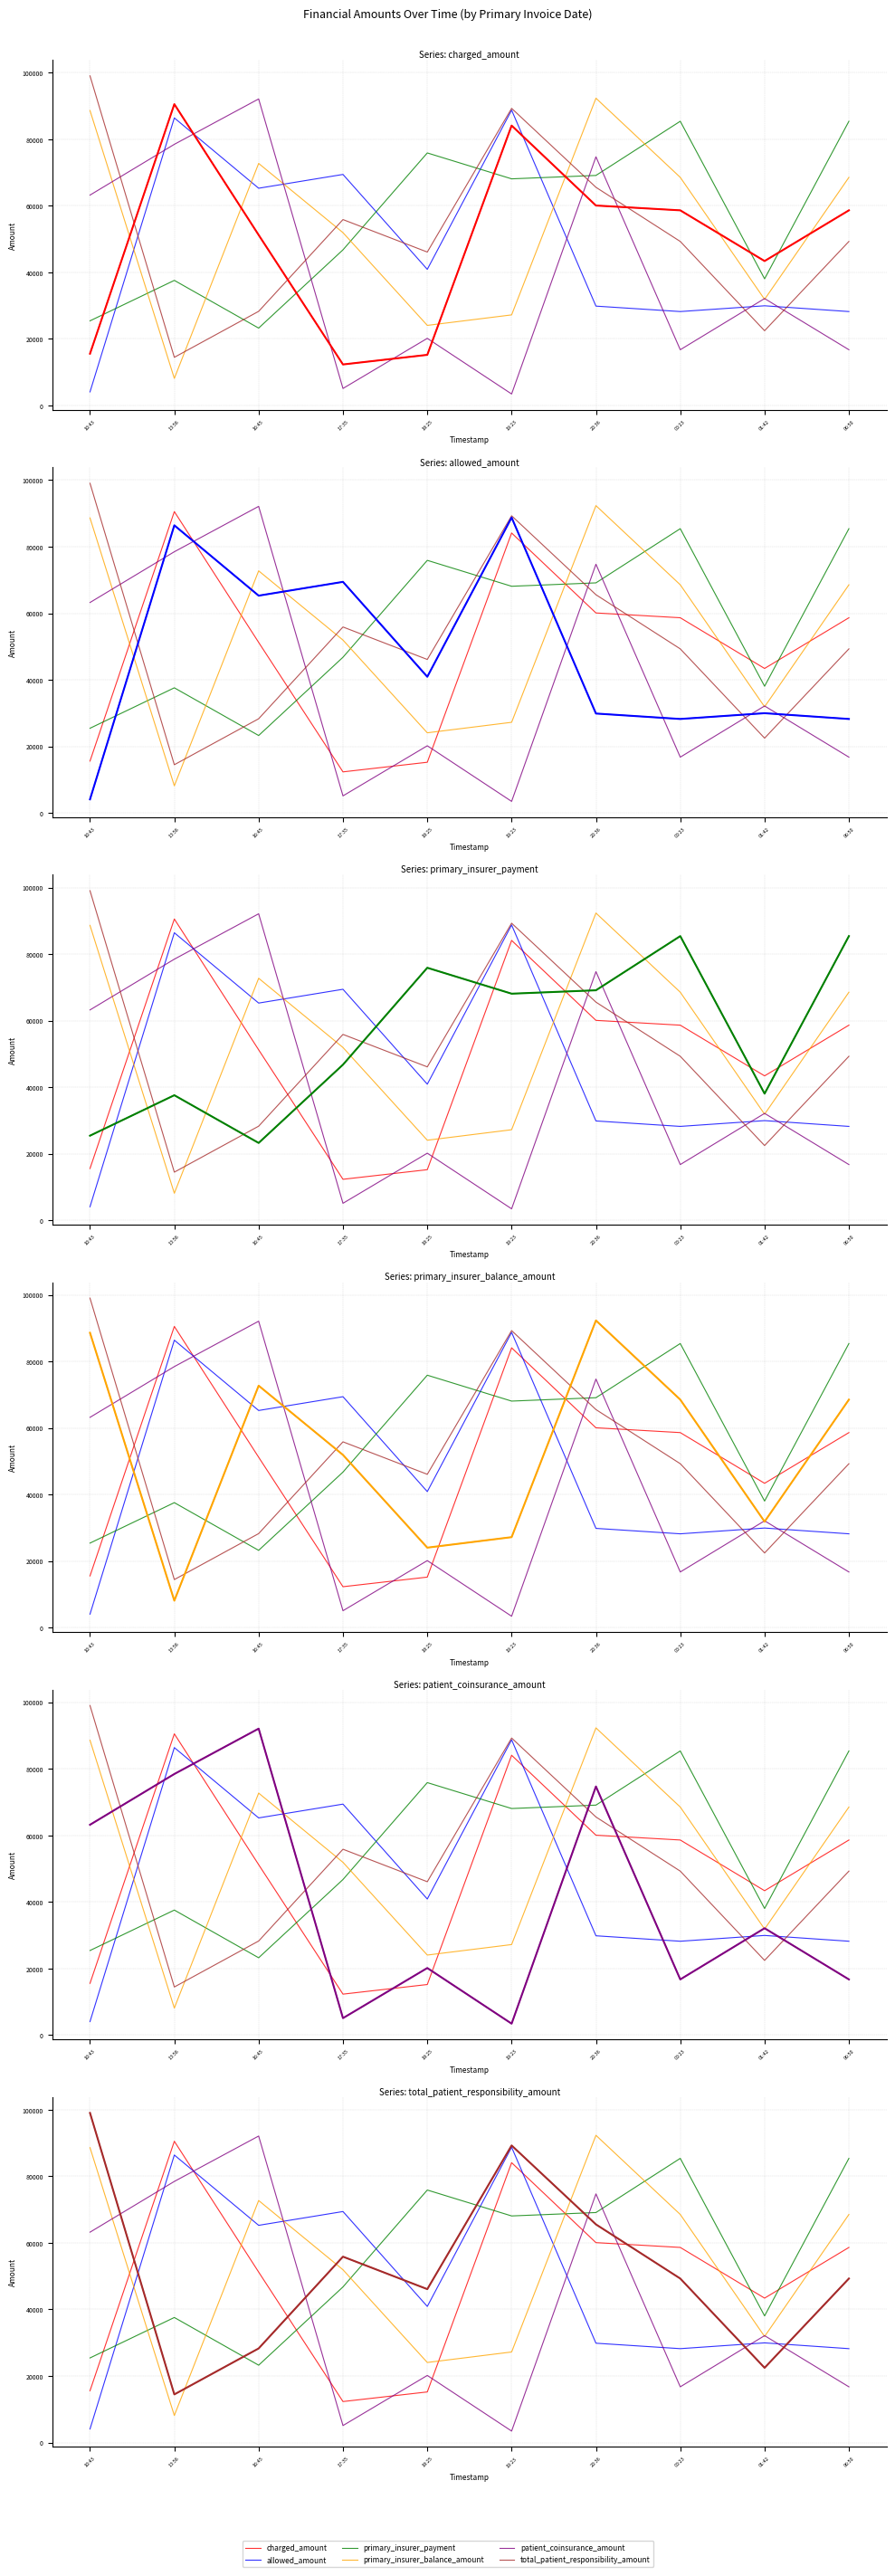

What position from the left is 06:50?

10